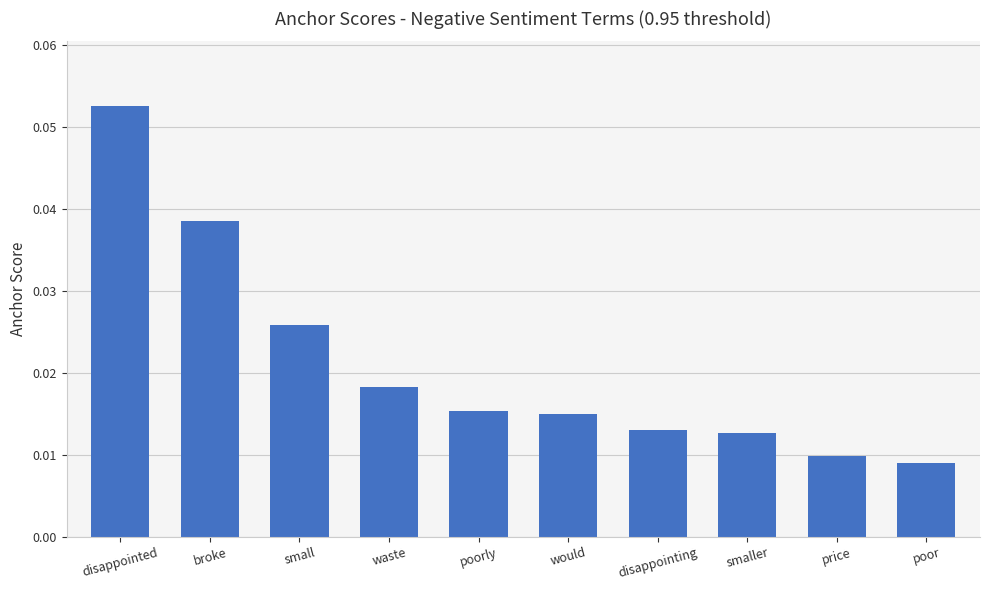

At which category does the chart reach its peak across all series?

disappointed